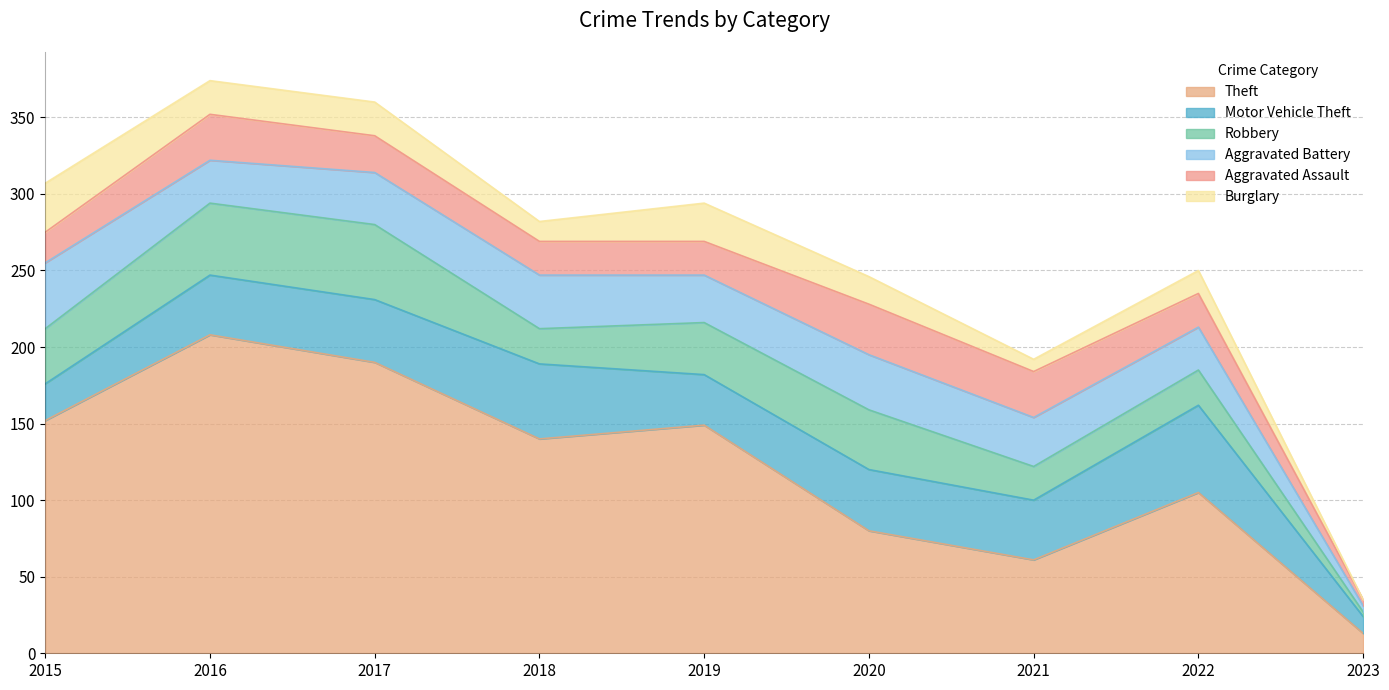

At which label is Burglary closest to 16?

2022